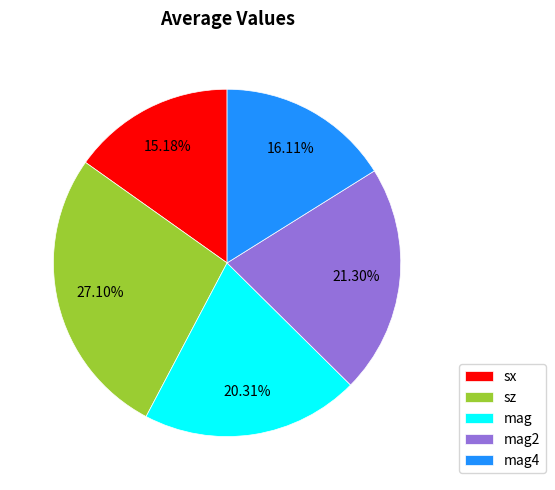

To the nearest percent, what is the difference between the largest and smallest slice percentages?

12%